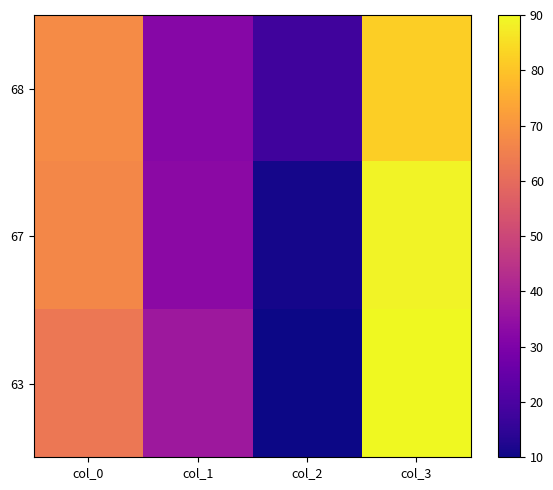

Reading left to right, transcribe all the data shown in this chart.

68: col_0=68	col_1=32	col_2=18	col_3=82
67: col_0=67	col_1=33	col_2=11	col_3=89
63: col_0=63	col_1=37	col_2=10	col_3=90